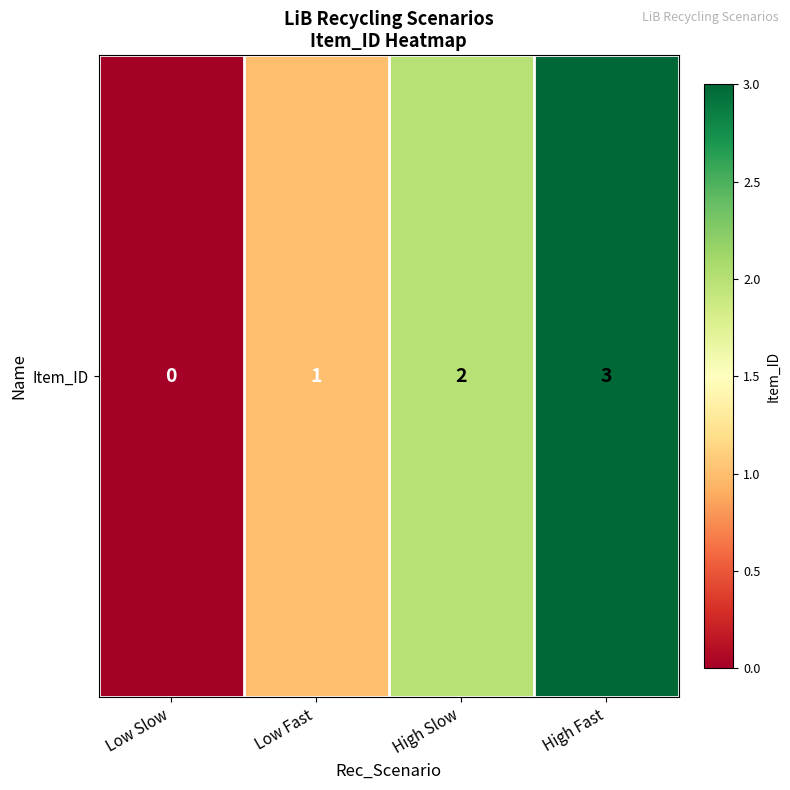

The value at Low Fast is 1. True or false?

True